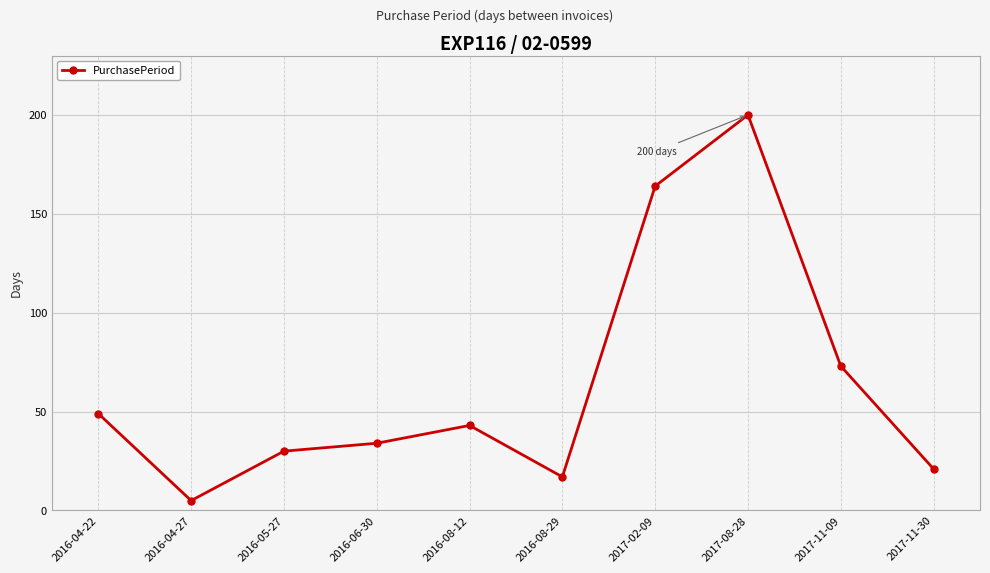

Rank the categories by value from lowest to highest.

2016-04-27, 2016-08-29, 2017-11-30, 2016-05-27, 2016-06-30, 2016-08-12, 2016-04-22, 2017-11-09, 2017-02-09, 2017-08-28